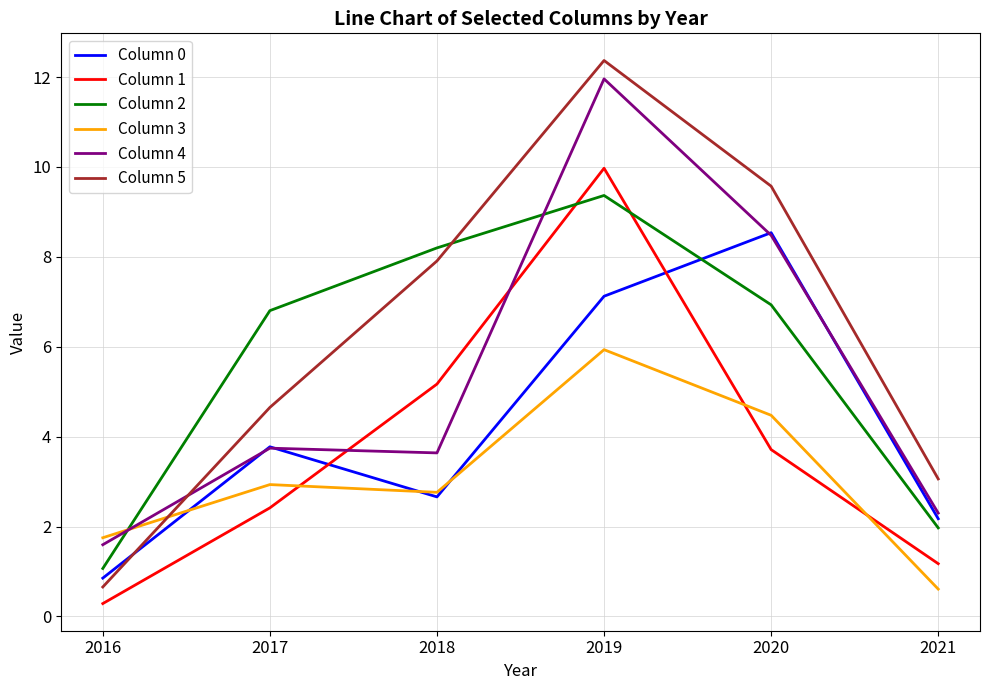

What is the average value of the Column 0 series?

4.2